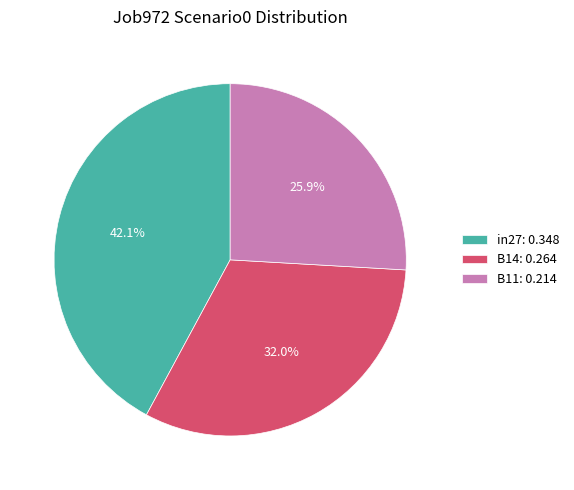

Count the number of slices in the pie.

3